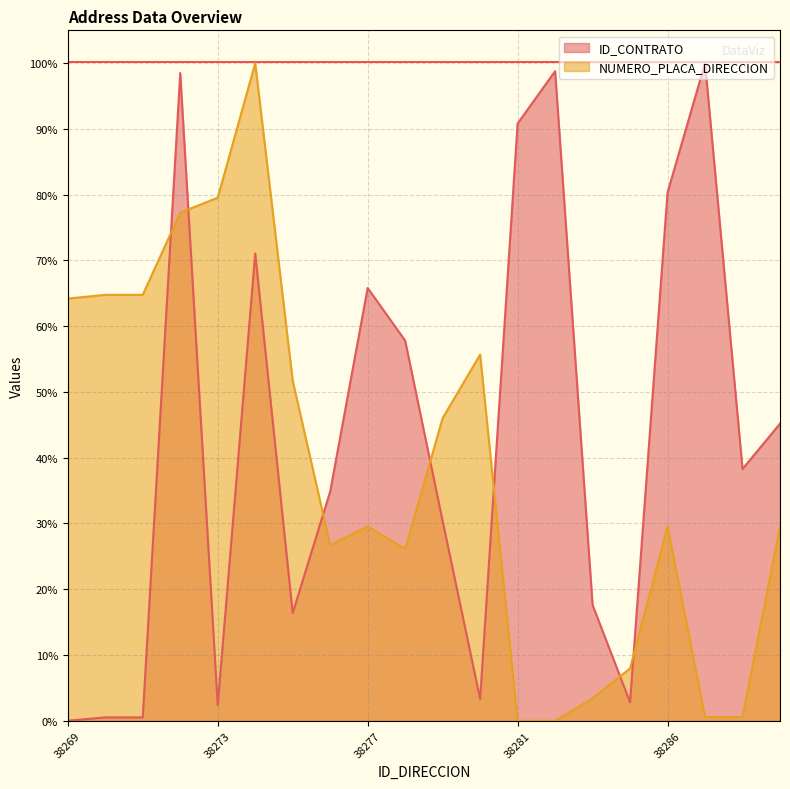

What is the difference between the maximum and second lowest values in the NUMERO_PLACA_DIRECCION series?

100.0